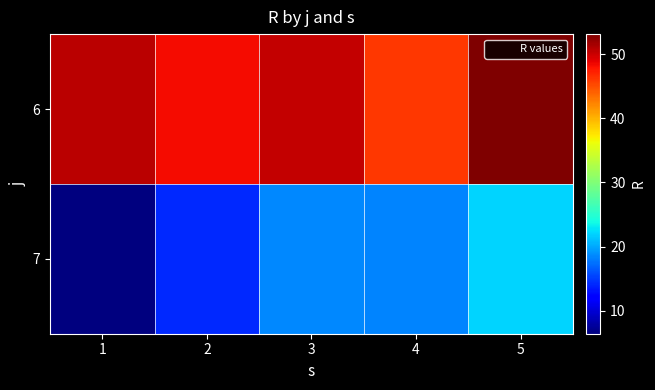

Which category has the lowest value across all series?

1